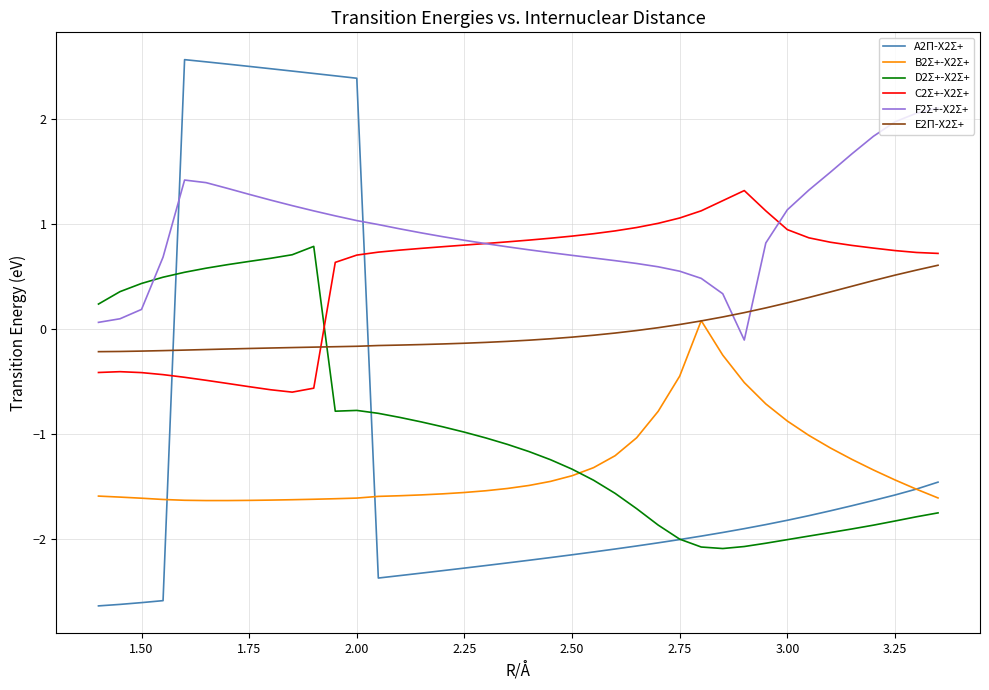

What is the maximum value shown in the chart?

2.6